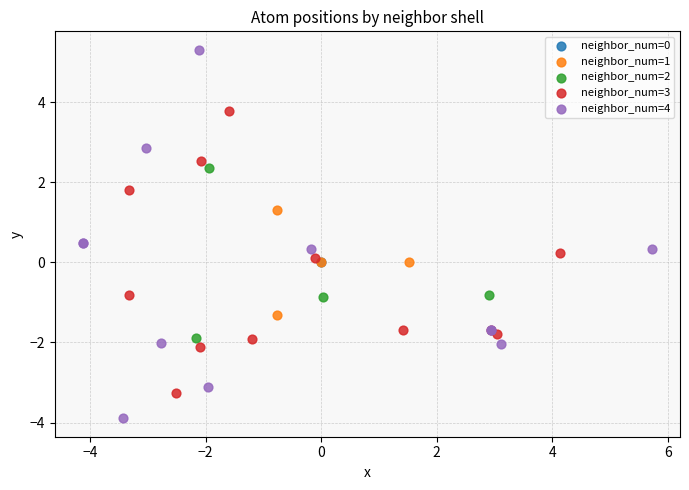

Which series reaches the minimum Y coordinate?

neighbor_num=4